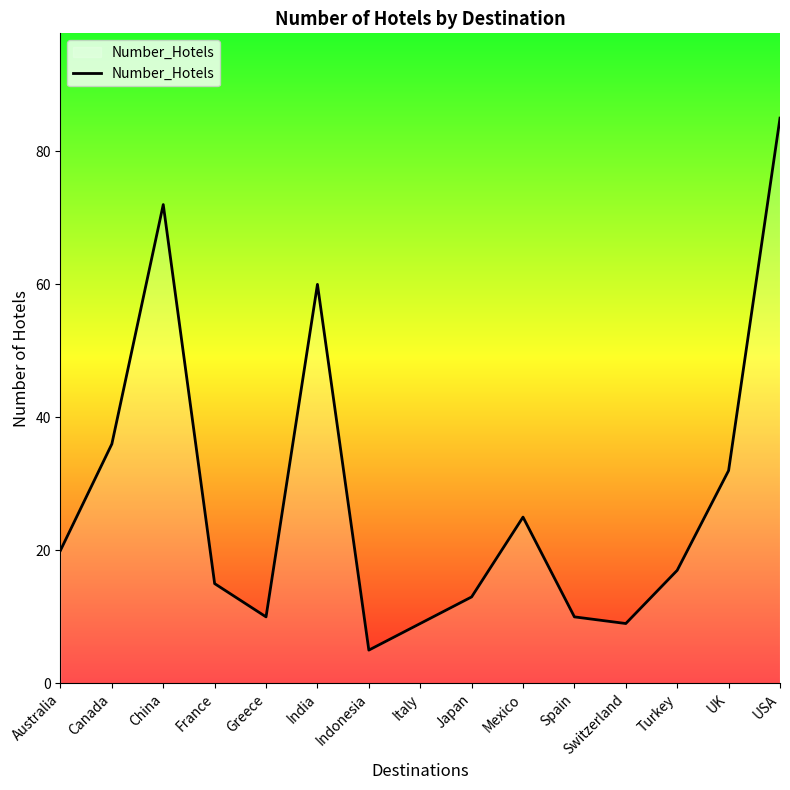

What position from the right is Greece?

11